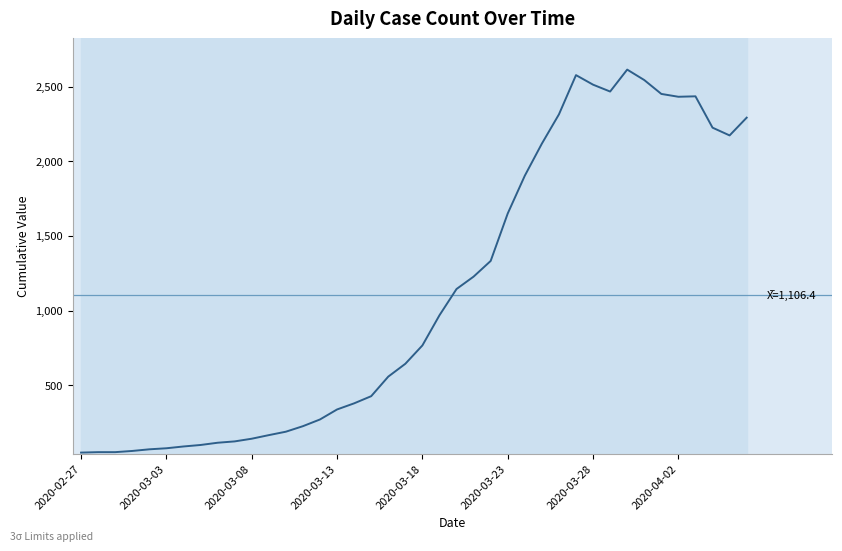

How many lines are shown in the chart?

1